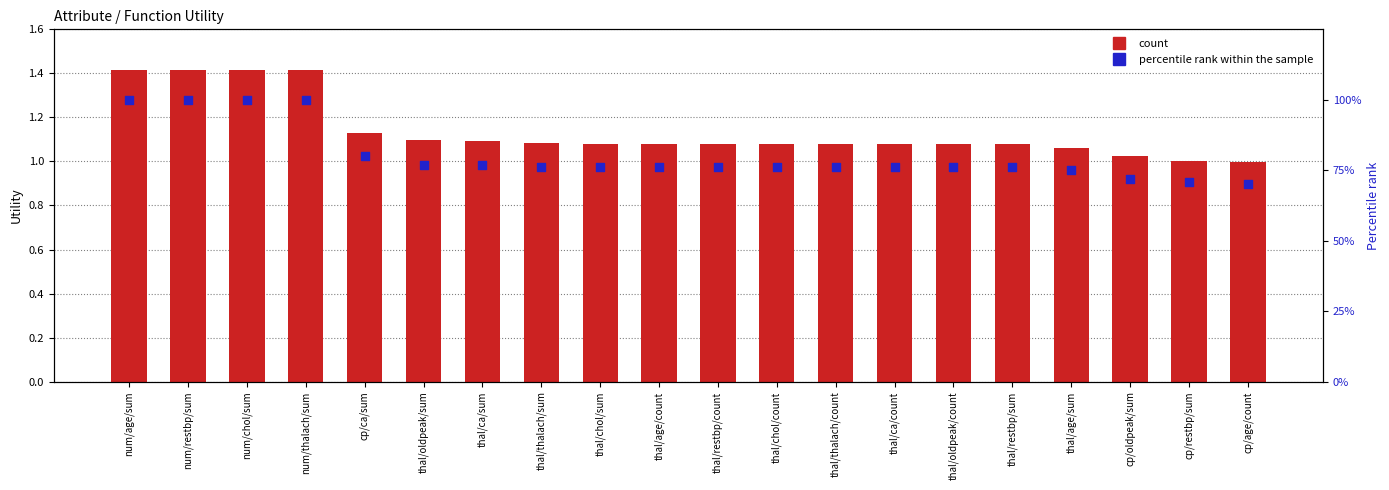

Which series has the largest total across all categories?

percentile rank within the sample